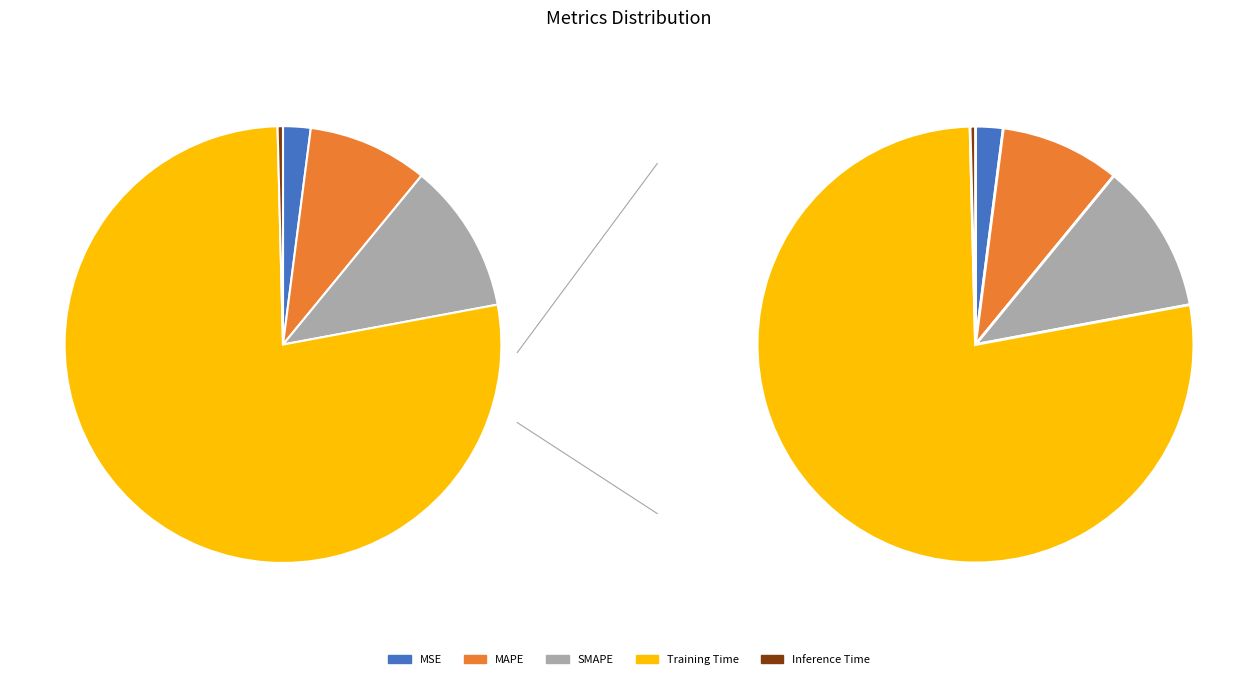

Rank the categories by value from lowest to highest.

Inference Time, MSE, MAPE, SMAPE, Training Time